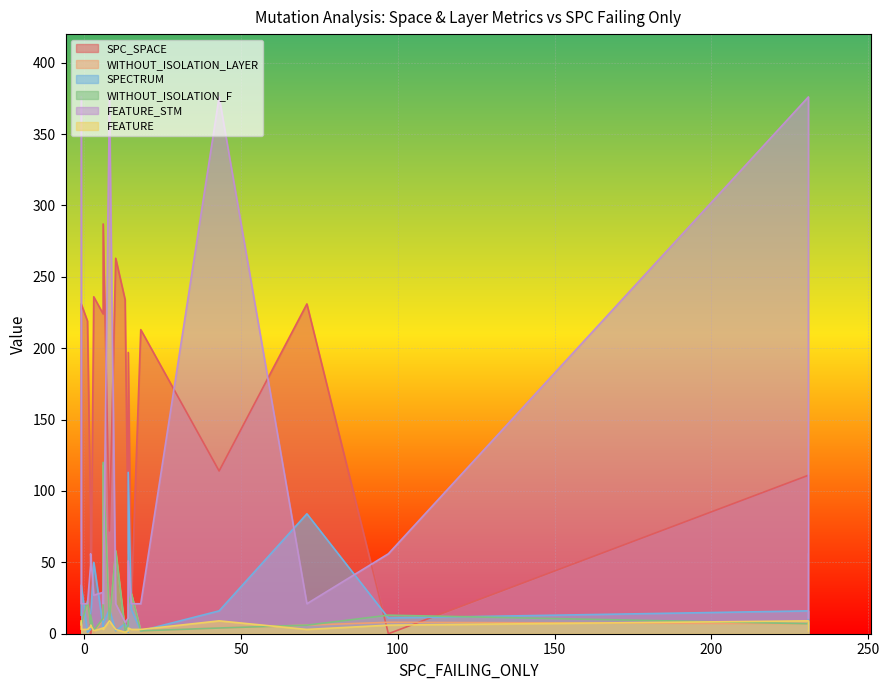

What is the label of the 8th point from the right?

15